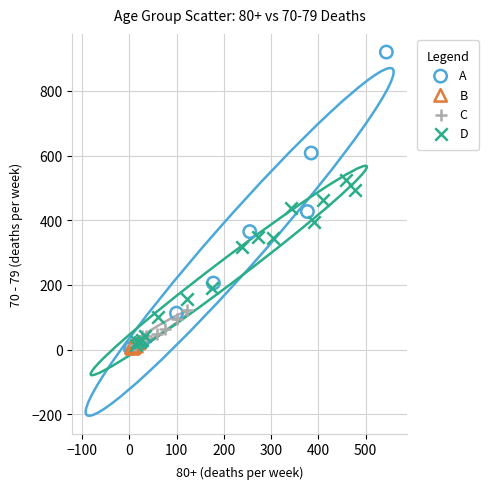

Which series has the largest Y range (max minus min)?

A